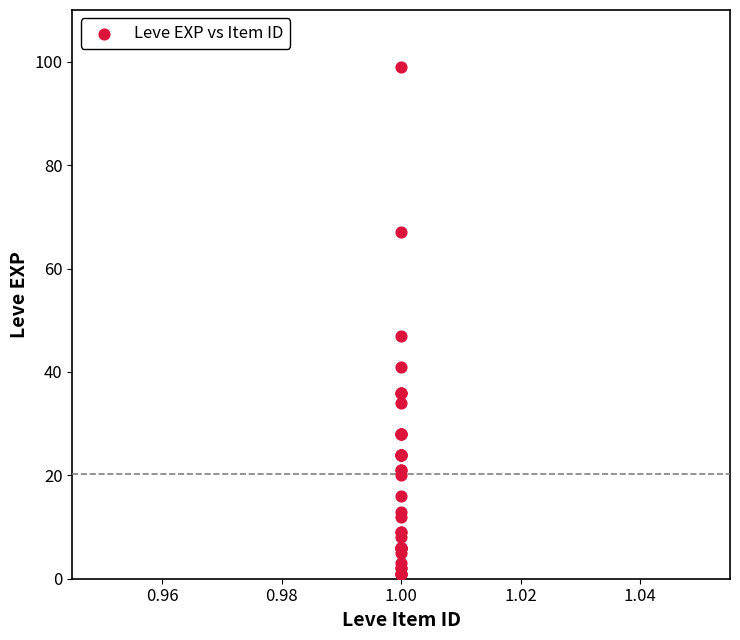

What Y value in the scatter plot is closest to 50?

47